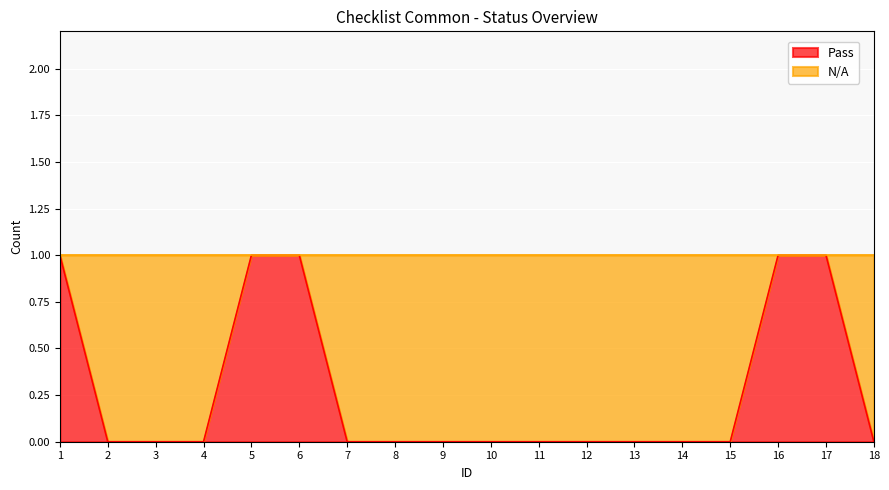

Reading left to right, transcribe all the data shown in this chart.

1	0	0	0	1	1	0	0	0	0	0	0	0	0	0	1	1	0